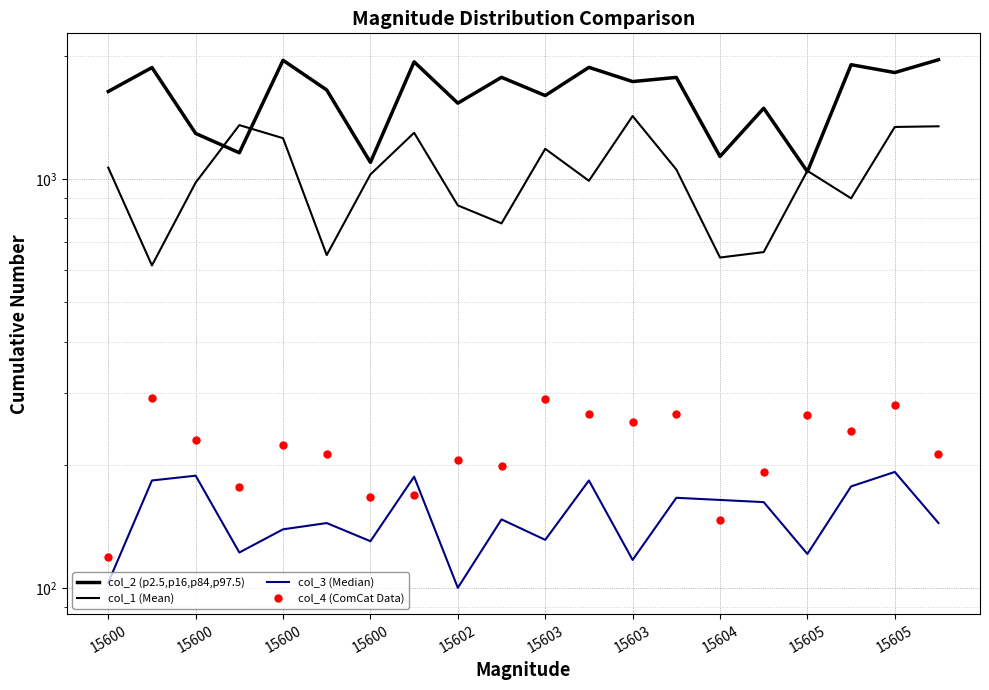

What is the sum of all col_2 (p2.5,p16,p84,p97.5) values?

32192.0